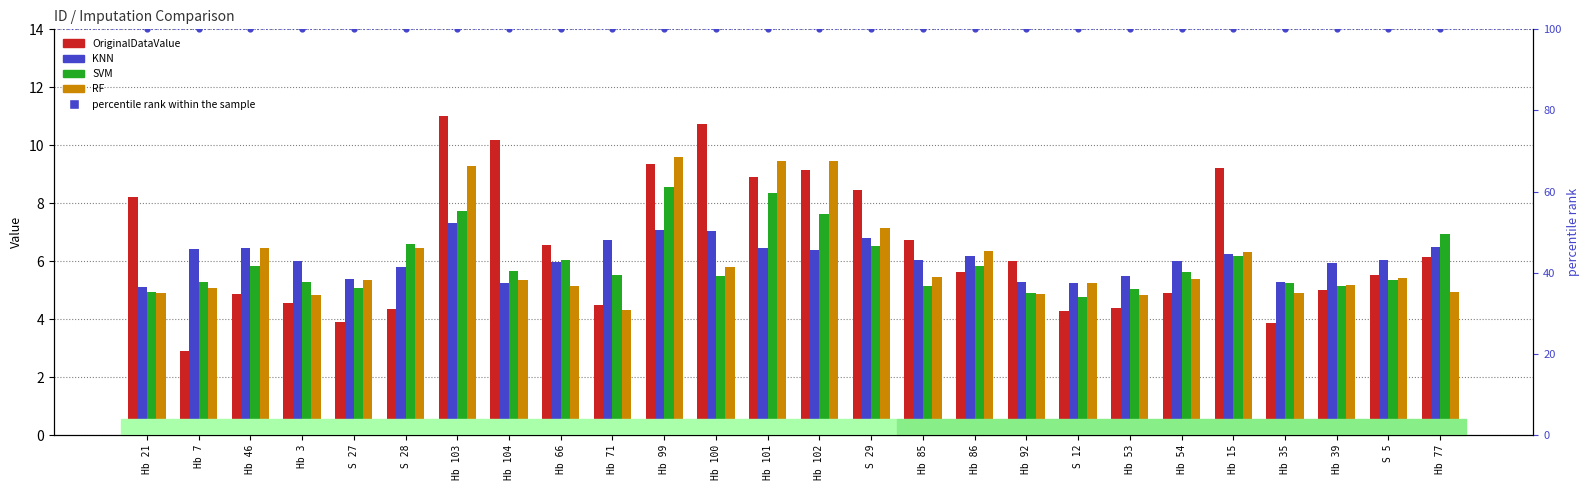

At which category is the sum across all series the highest?

Hb 103